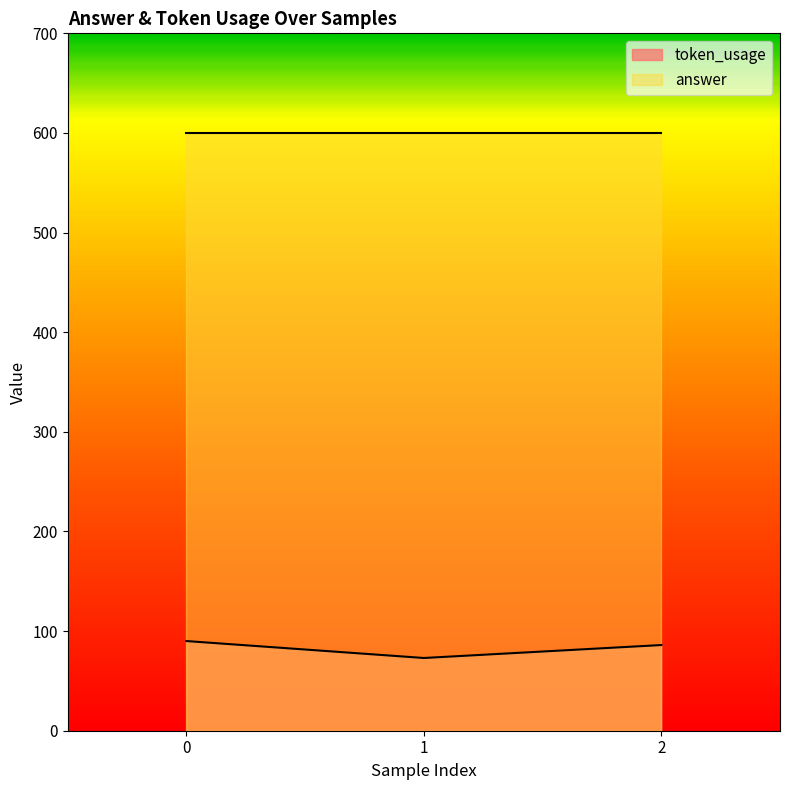

How many values are below 86?

1